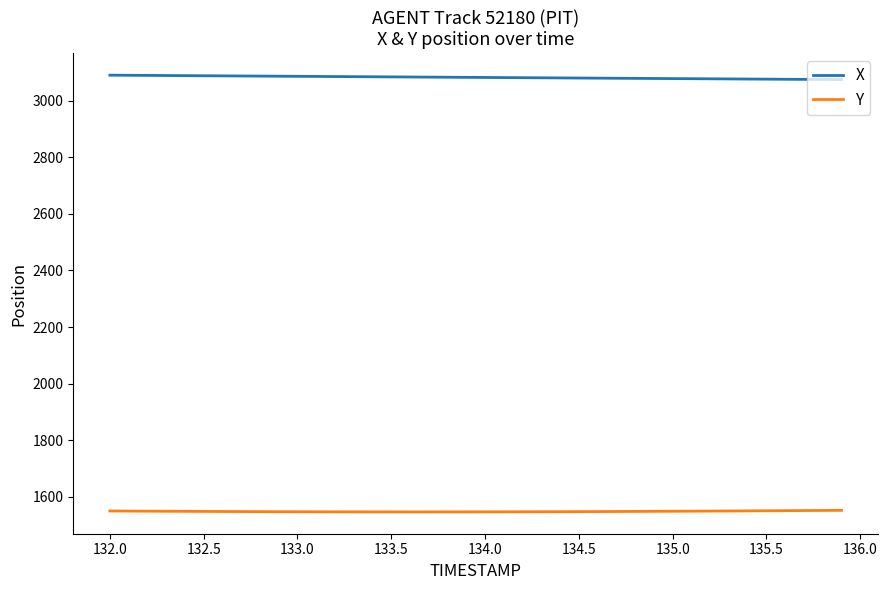

Which series has the largest total across all categories?

X